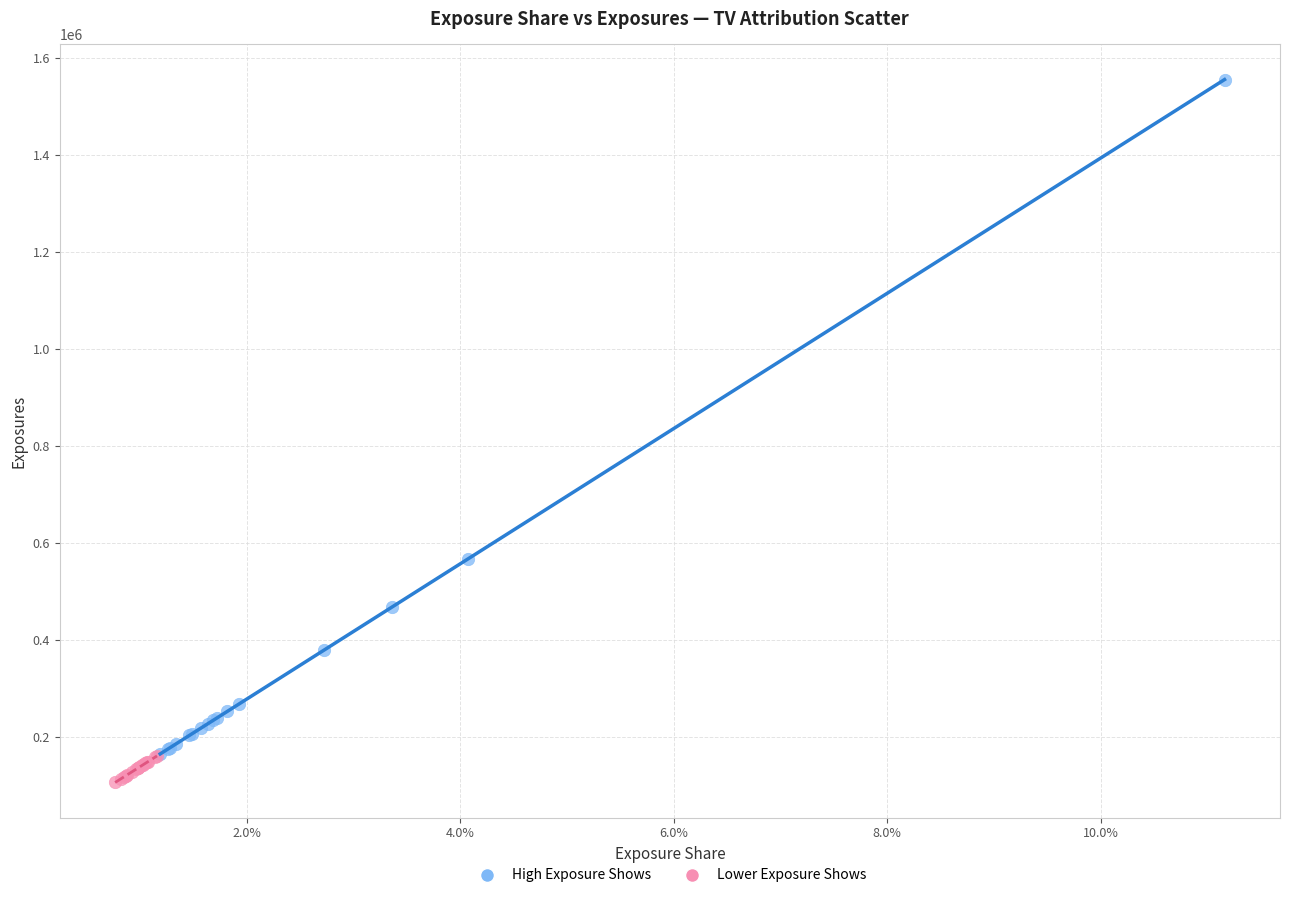

Which series contains the highest Y value?

High Exposure Shows